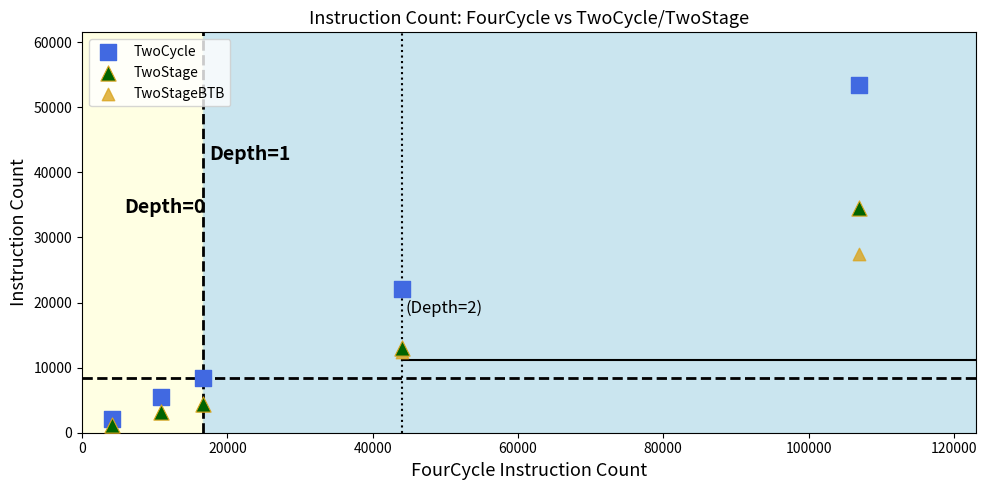

Which series reaches the maximum Y coordinate?

TwoCycle